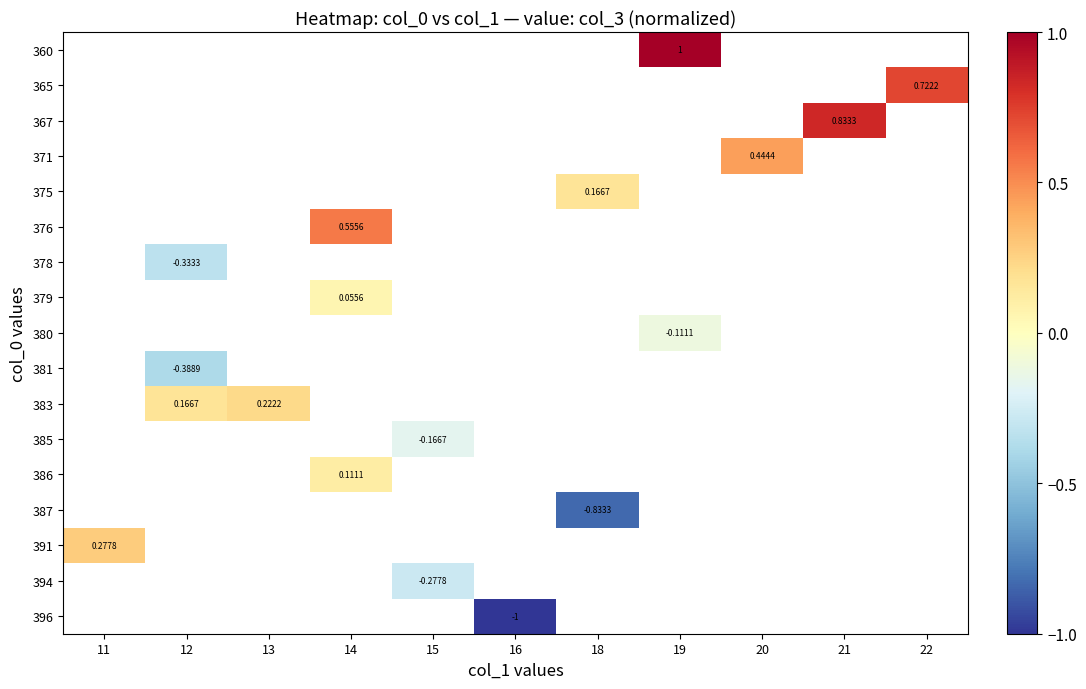

At which label does 387 reach its minimum?

11